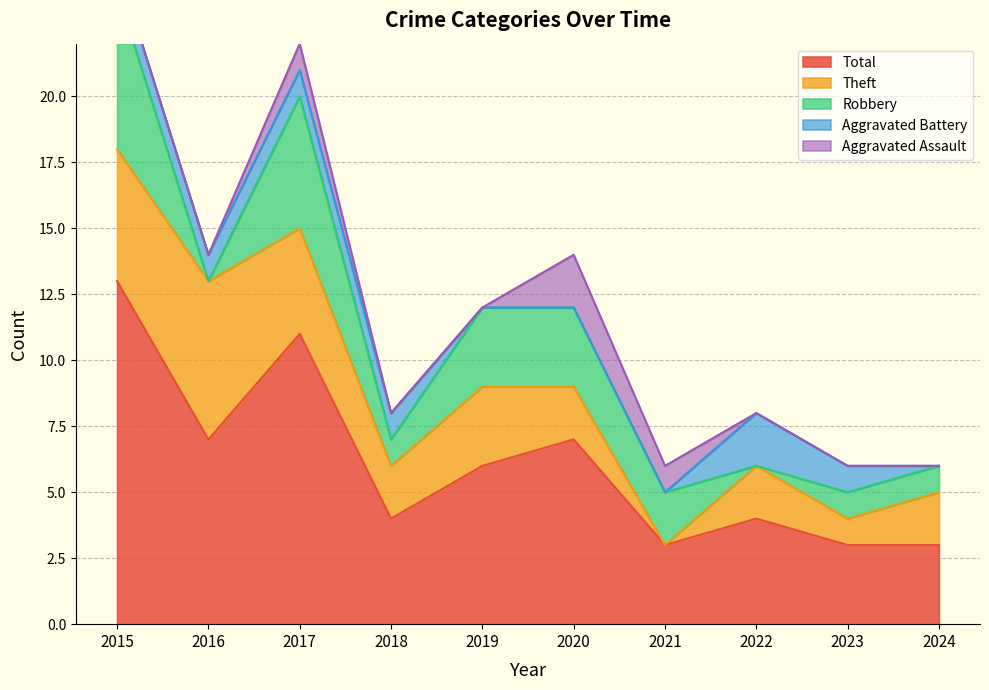

Where is the first local minimum for Theft?

2018